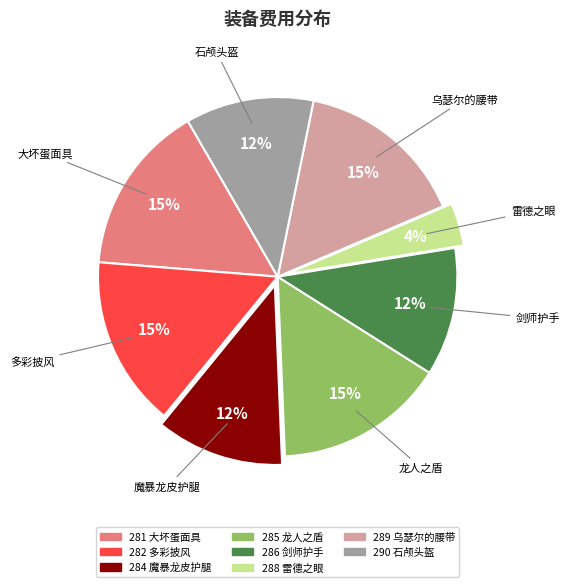

Is there a majority slice in this chart?

No